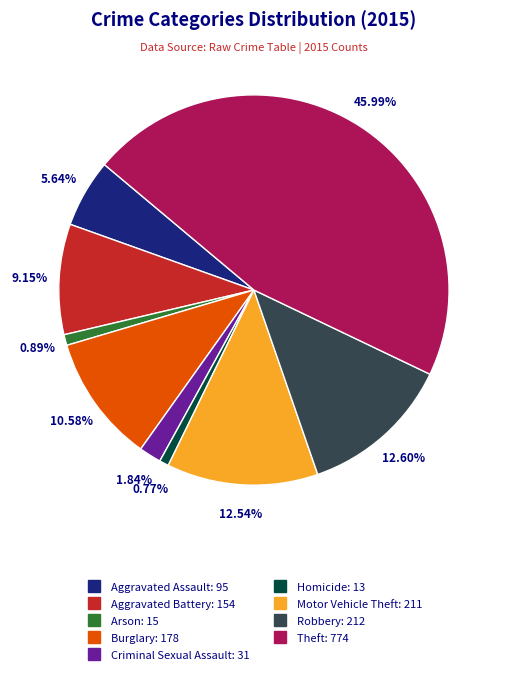

Is there any slice that represents more than half of the pie?

No